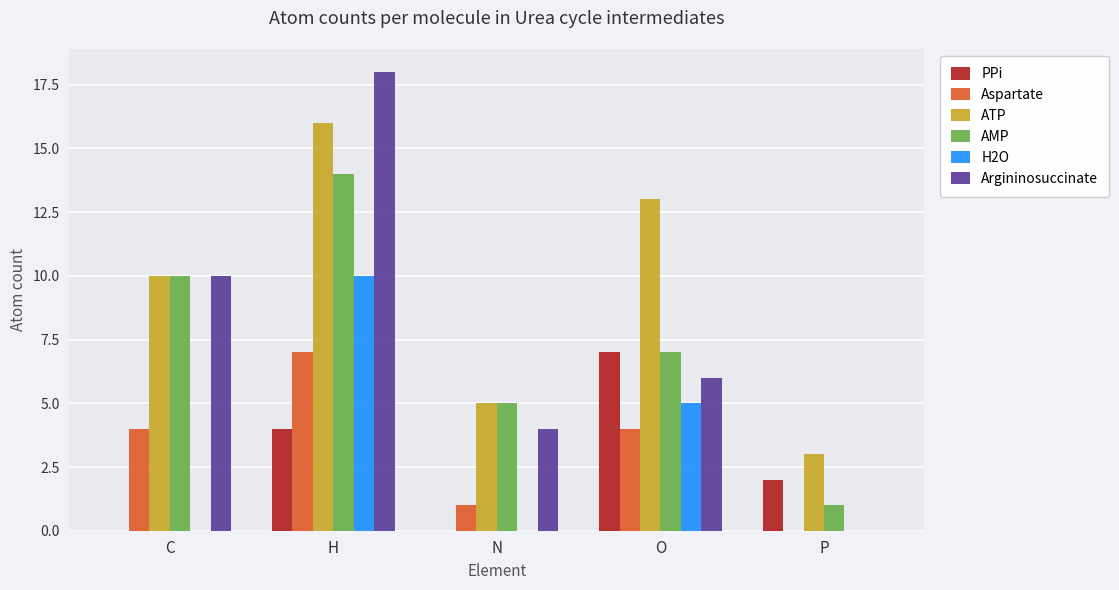

What are all the series names shown in the legend?

PPi, Aspartate, ATP, AMP, H2O, Argininosuccinate